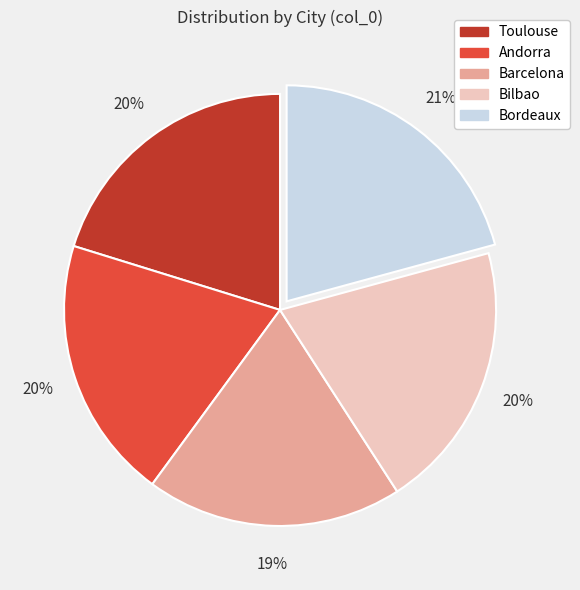

Between Bordeaux and Andorra, which is larger?

Bordeaux